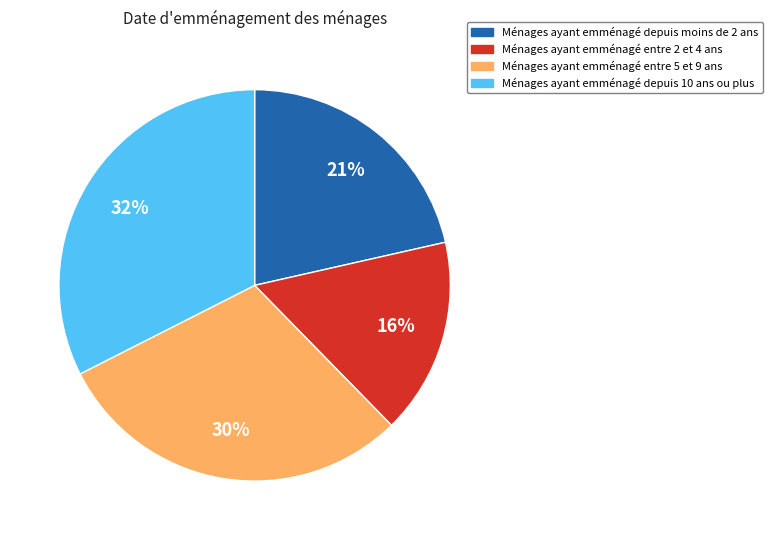

Is there any slice that represents more than half of the pie?

No